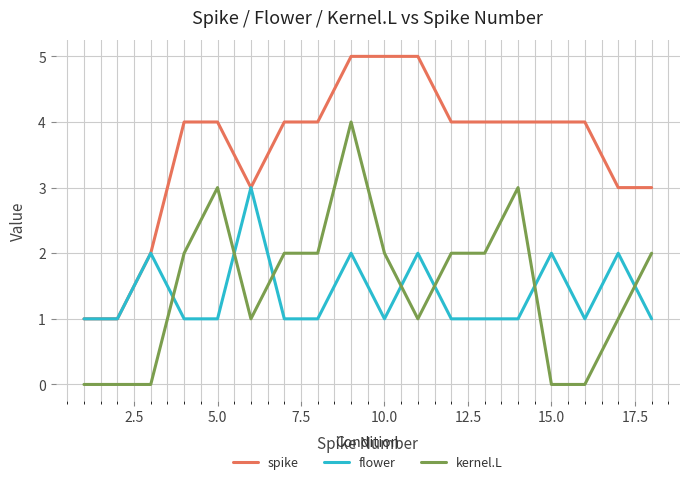

True or false: spike and kernel.L intersect in this chart.

False